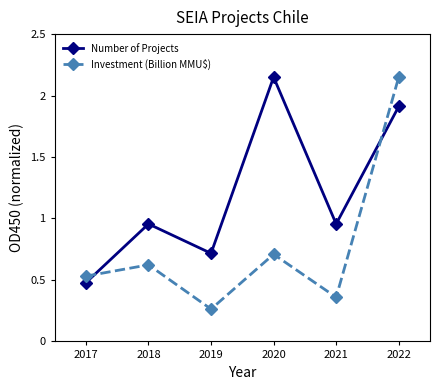

Does the chart display data point markers on the line(s)?

Yes